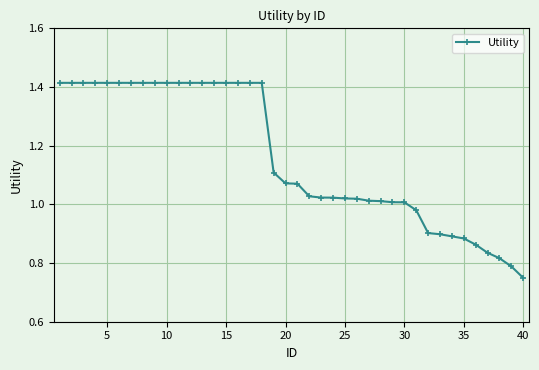

What is the average value?

1.2